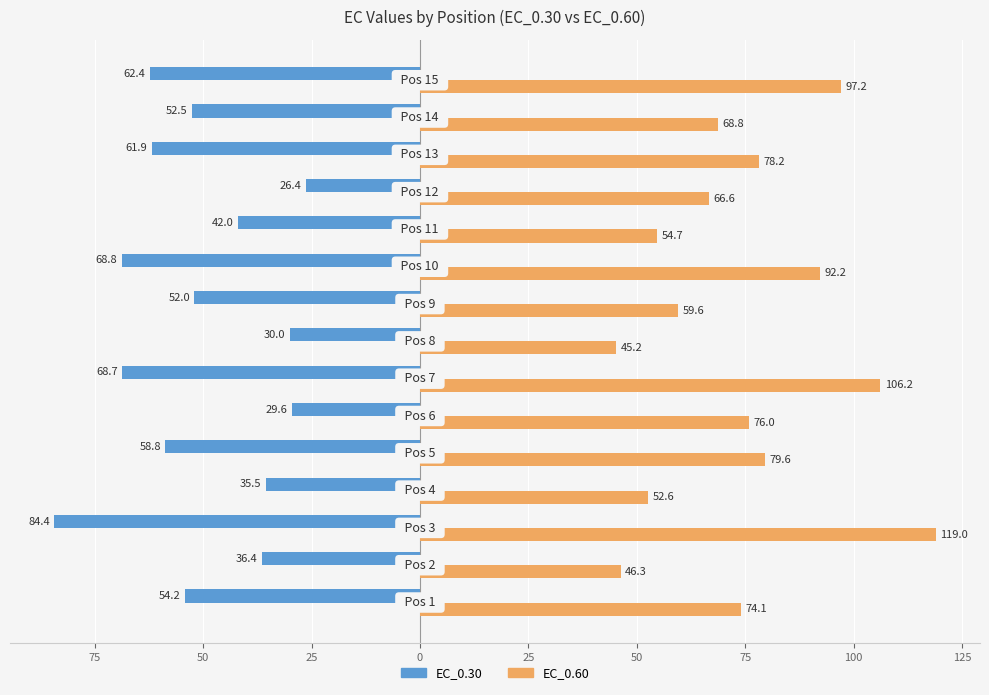

What are all the series names shown in the legend?

EC_0.30, EC_0.60